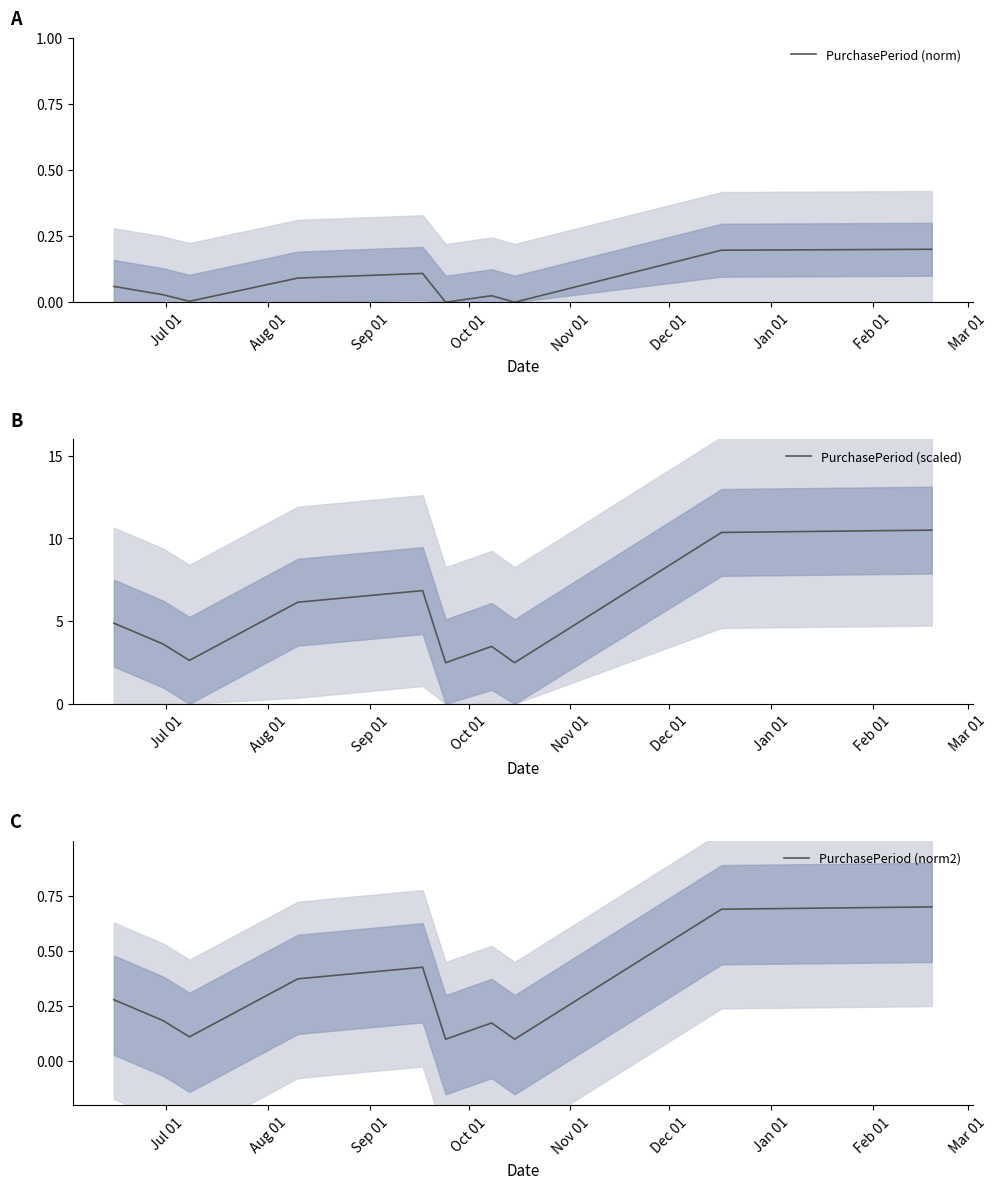

What is the difference between the second highest and minimum values in the PurchasePeriod (scaled) series?

7.9